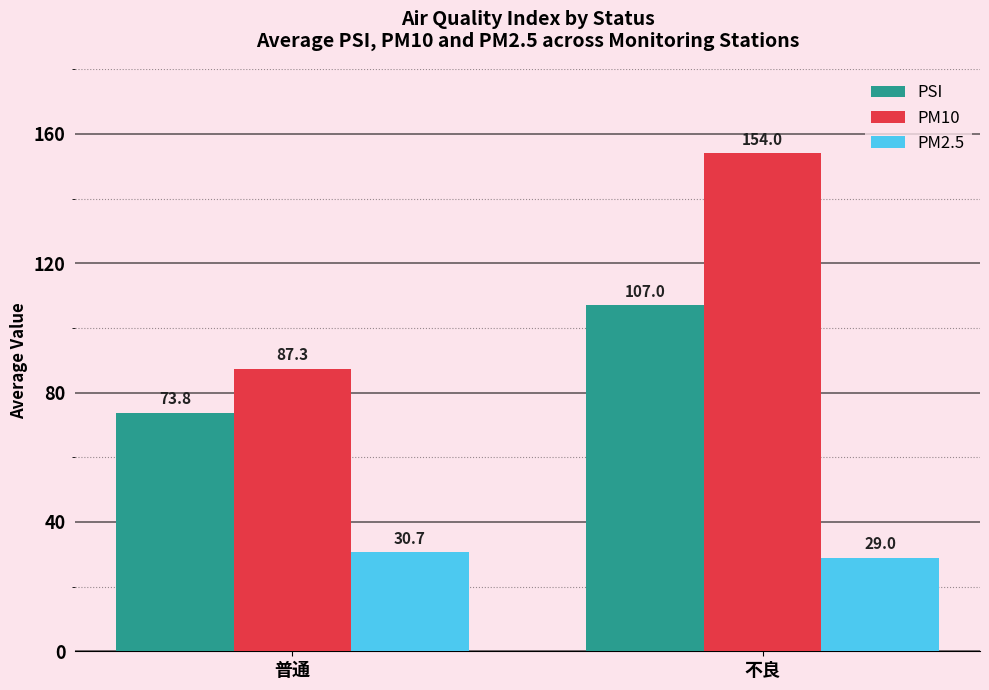

What are all the series names shown in the legend?

PSI, PM10, PM2.5